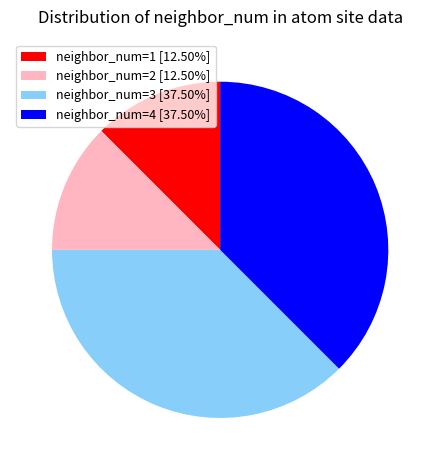

How many segments does this pie chart have?

4